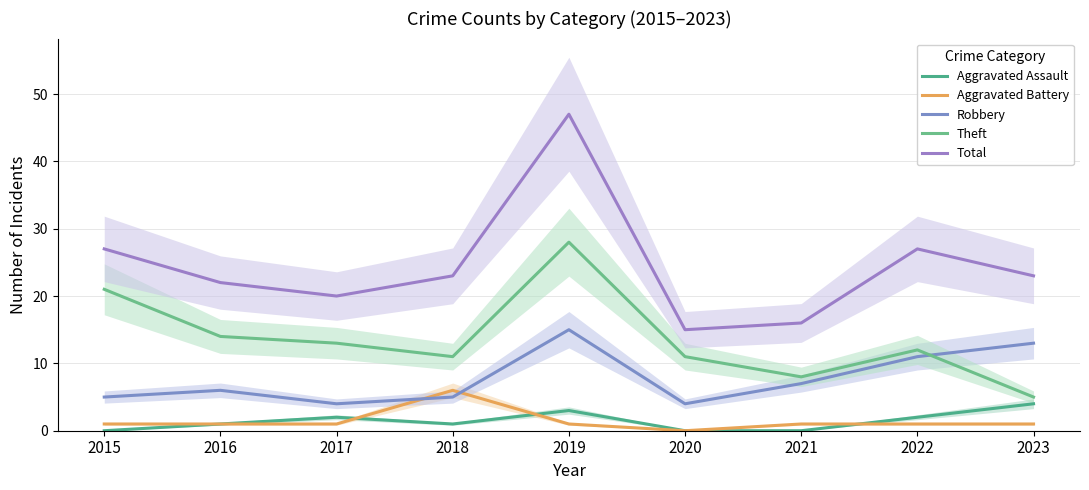

Between 2019 and 2023, which series saw the biggest shift?

Total